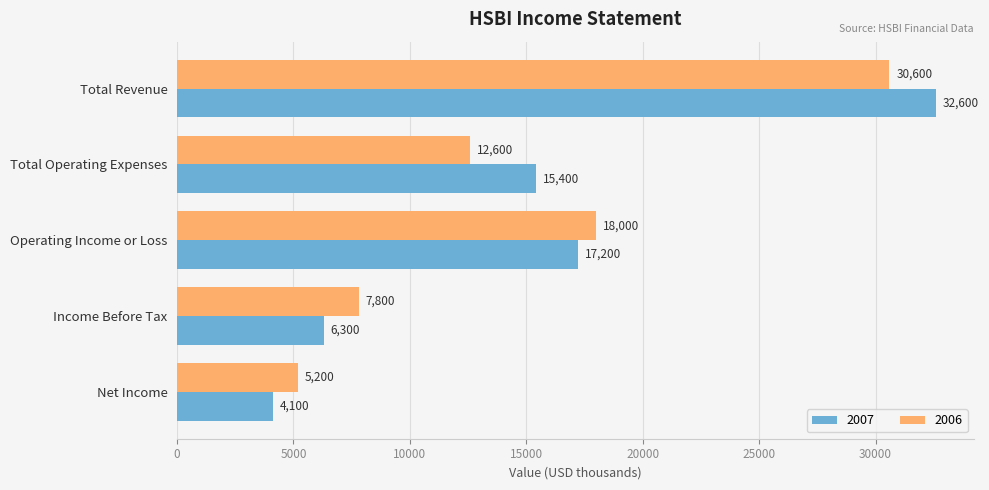

What is the total value across all series at Net Income?

9300